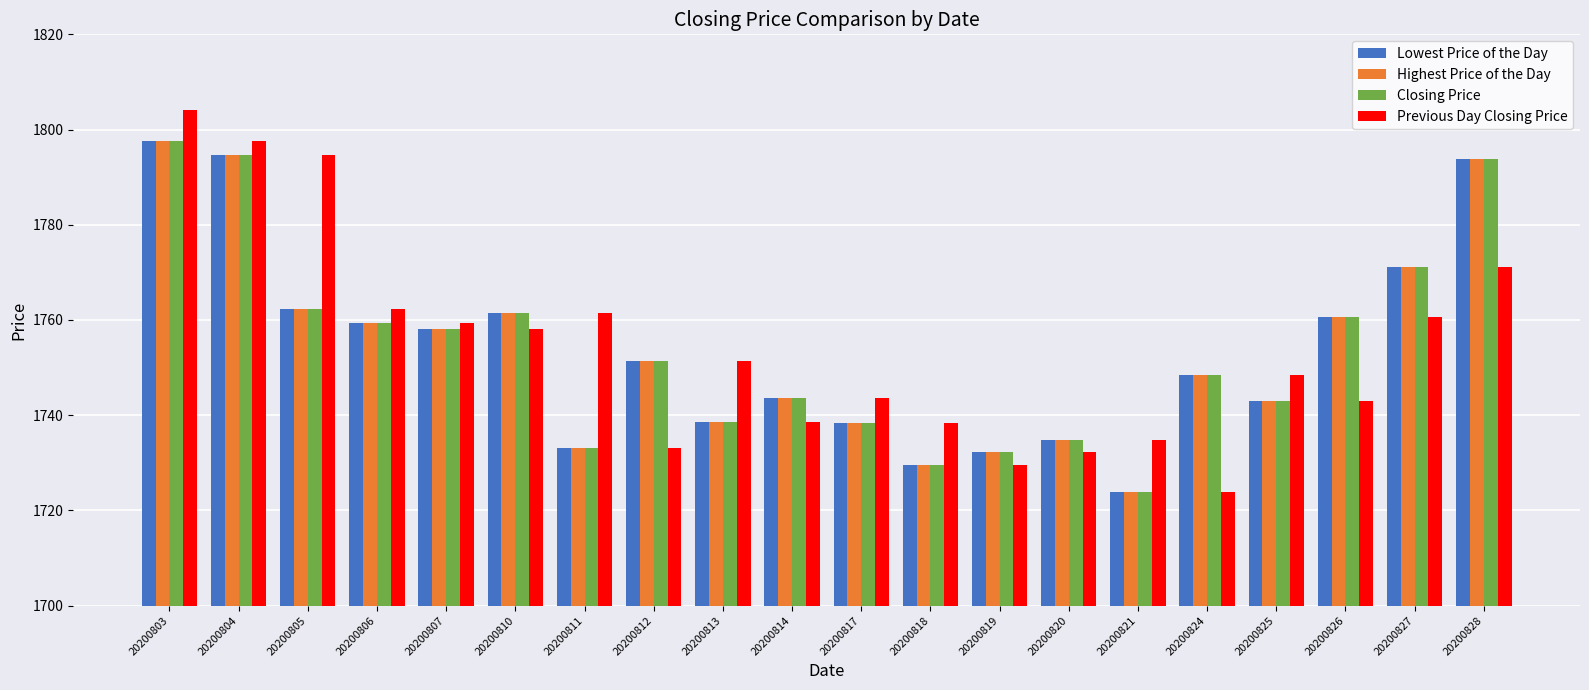

What is the spread (max minus min) of values at 20200819?

2.9